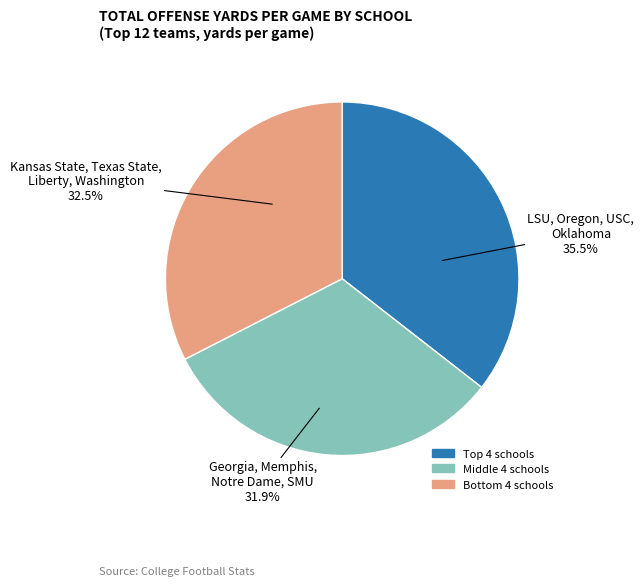

Is there a majority slice in this chart?

No